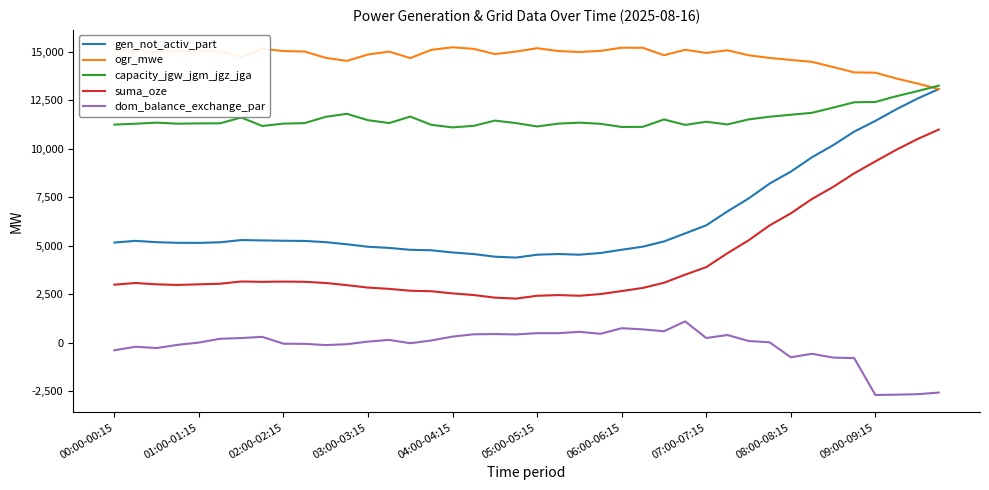

What is the difference between the maximum and second lowest values in the capacity_jgw_jgm_jgz_jga series?

2132